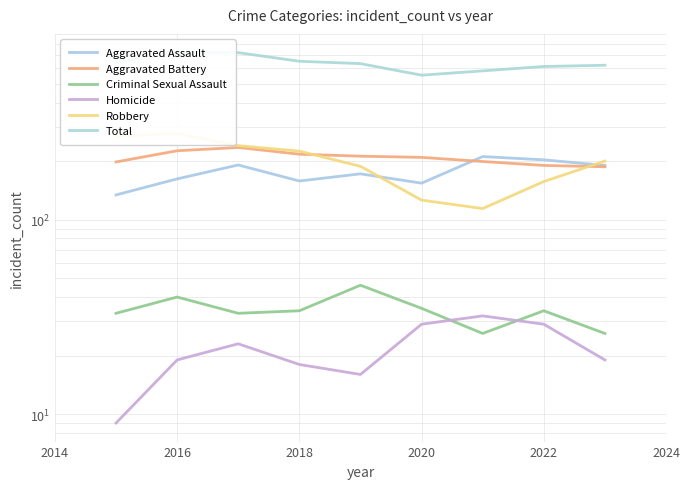

True or false: Aggravated Battery and Total cross at least once.

False